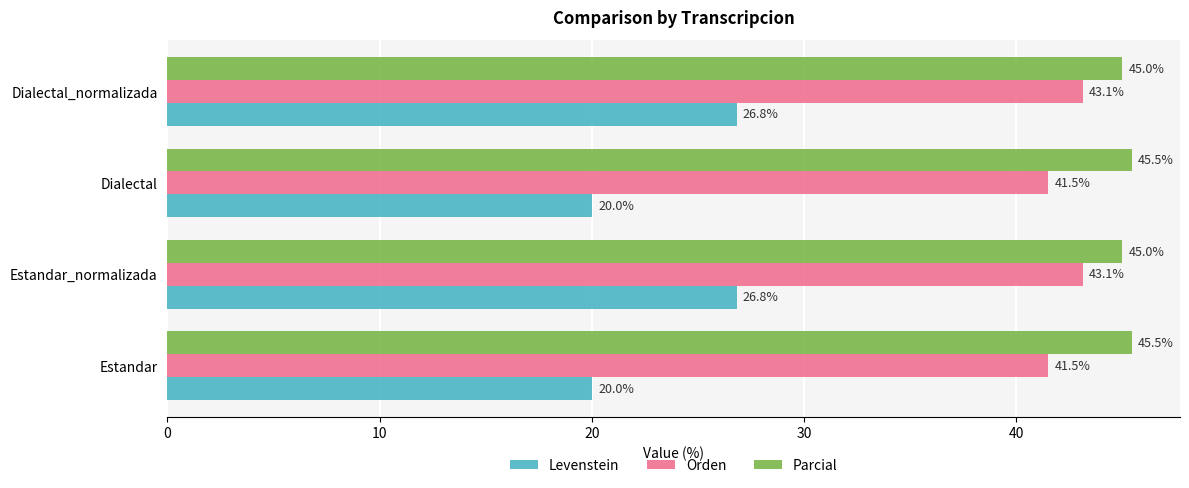

The value of Levenstein at Estandar is 12.9. True or false?

False